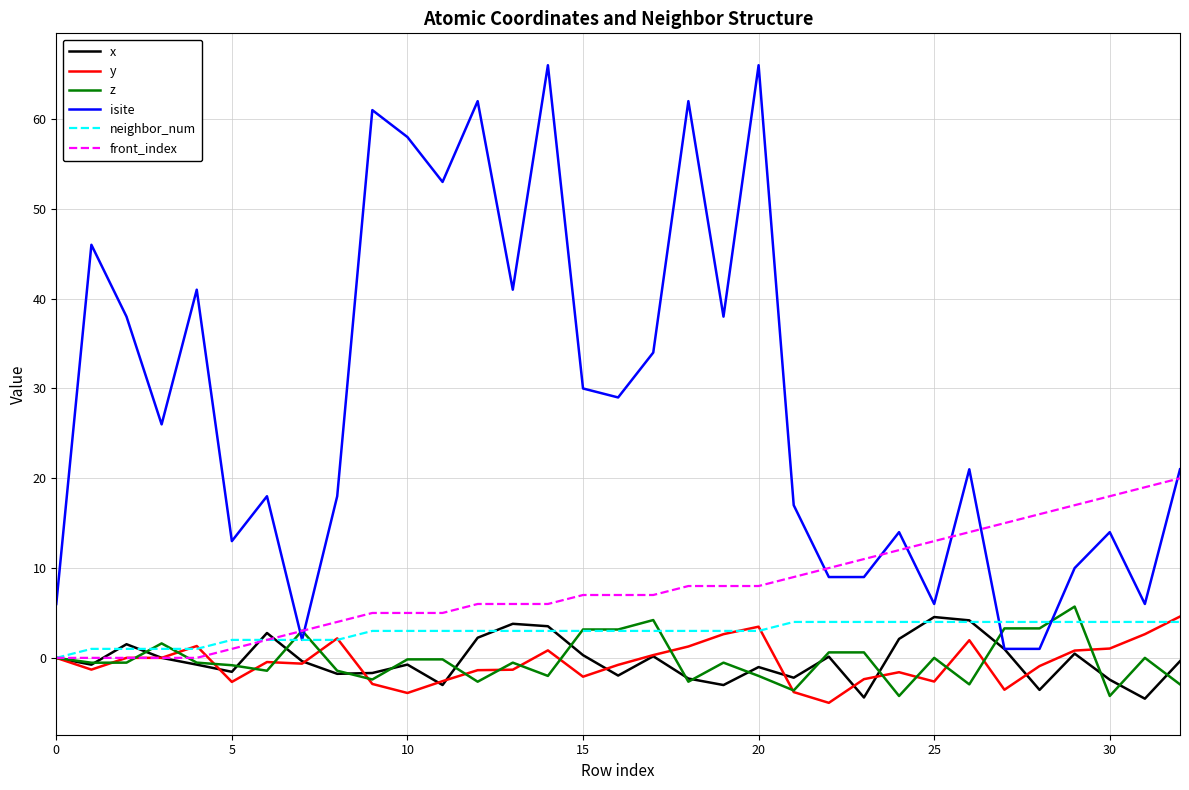

What is the smallest value displayed?

-5.0